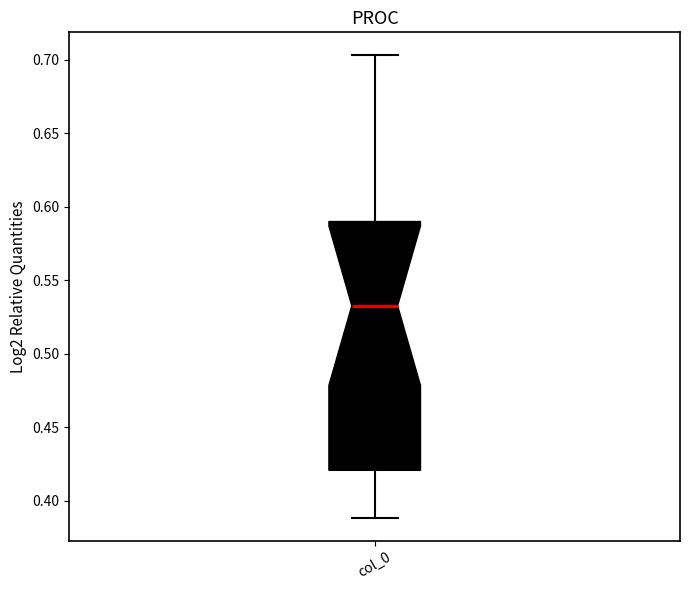

Transcribe this box plot: give where the median line is, the range the box spans, and where the two whiskers end, as read against the y-axis. The values are not printed on the chart, so give them approximately, as read against the axis.

median 0.535, box 0.420 to 0.590, whiskers 0.390 to 0.705